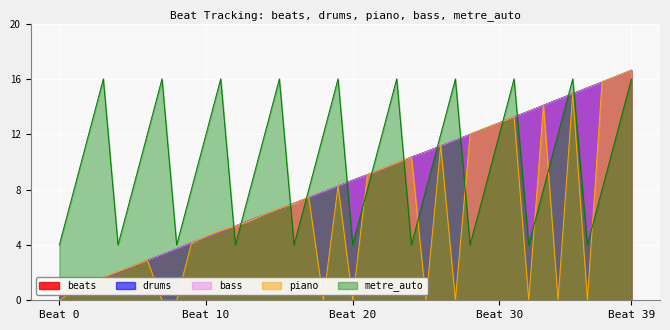

Where does the drums series first go above 8?

19